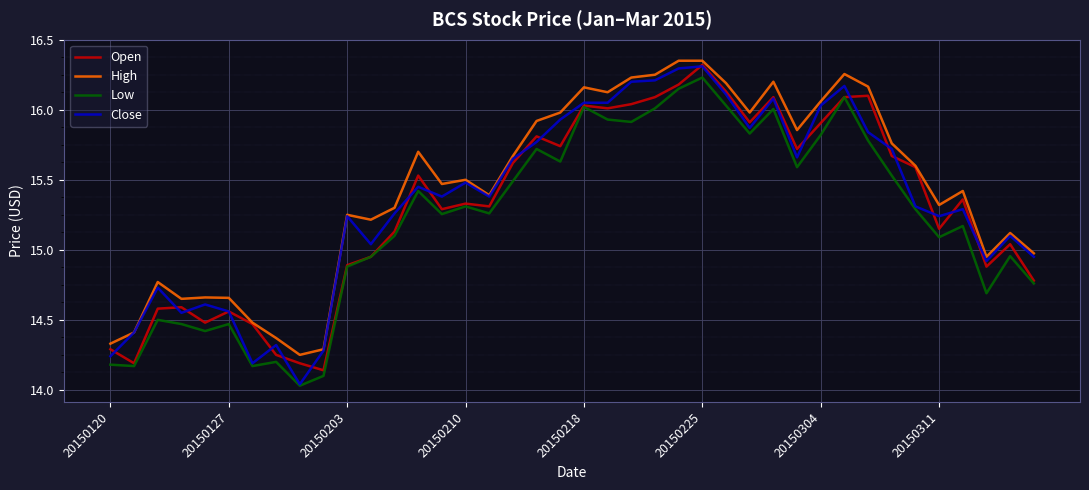

True or false: High and Low cross at least once.

False